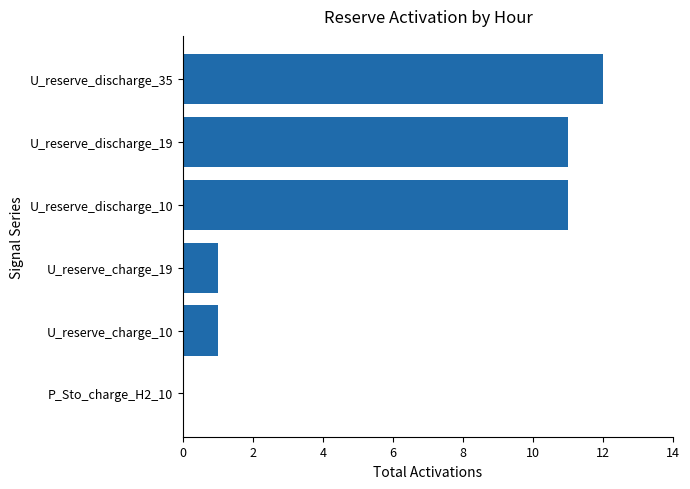

Count the number of data series in this chart.

5